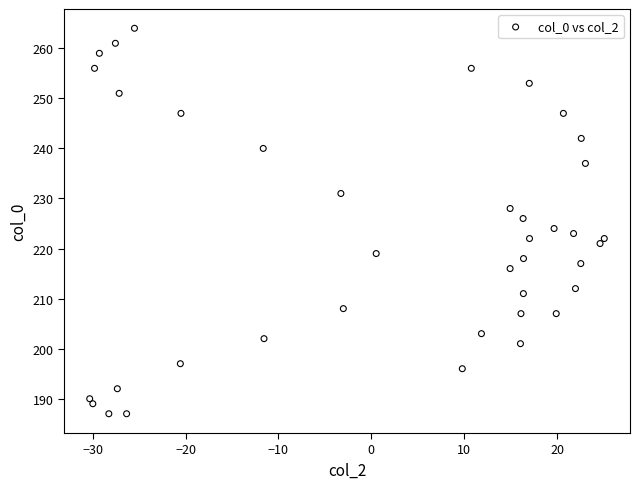

What is the range of Y values (max minus min)?

77